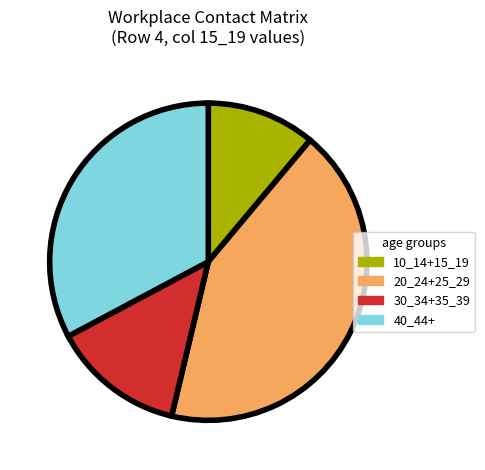

Is there any slice that represents more than half of the pie?

No